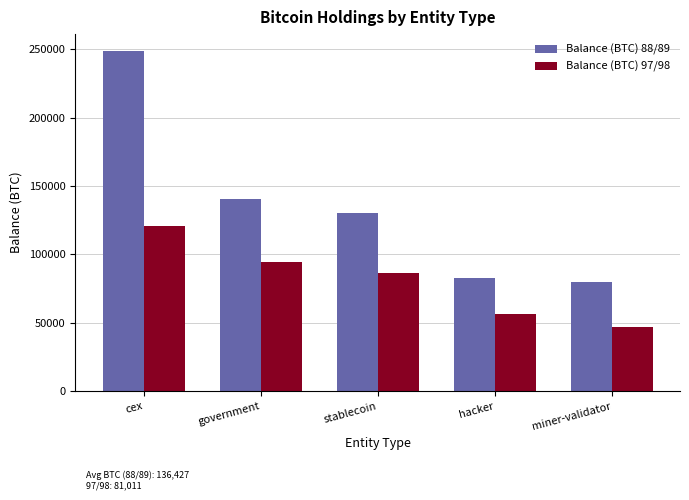

Reading left to right, transcribe all the data shown in this chart.

Balance (BTC) 88/89: 248597.6	140574.8	130010.1	83000.1	79957.3
Balance (BTC) 97/98: 120353.3	94643.5	86335.5	56689.3	47037.7